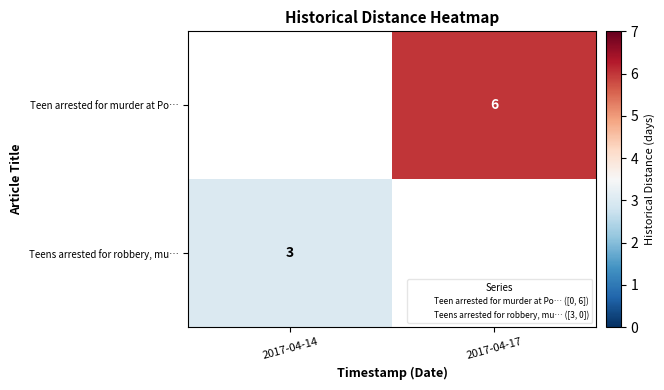

Which category has the lowest value in the row_0 series?

2017-04-14